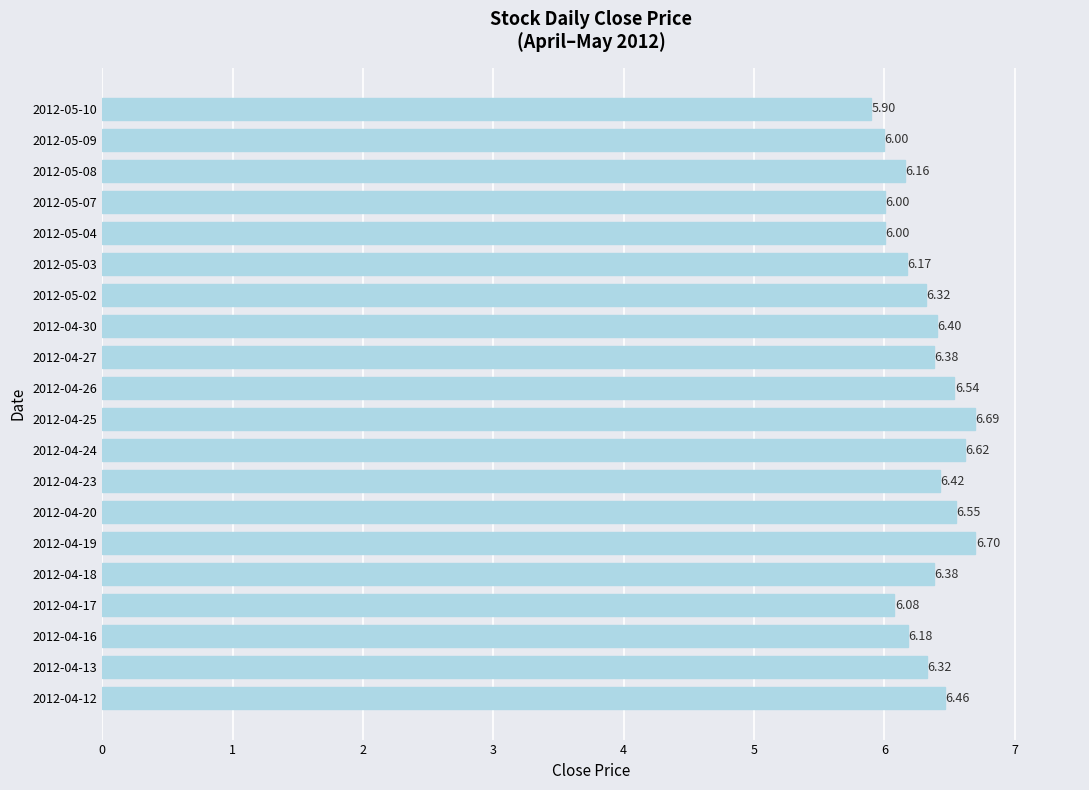

Approximately how many times larger is the value at 2012-04-18 compared to 2012-04-12?

1.0